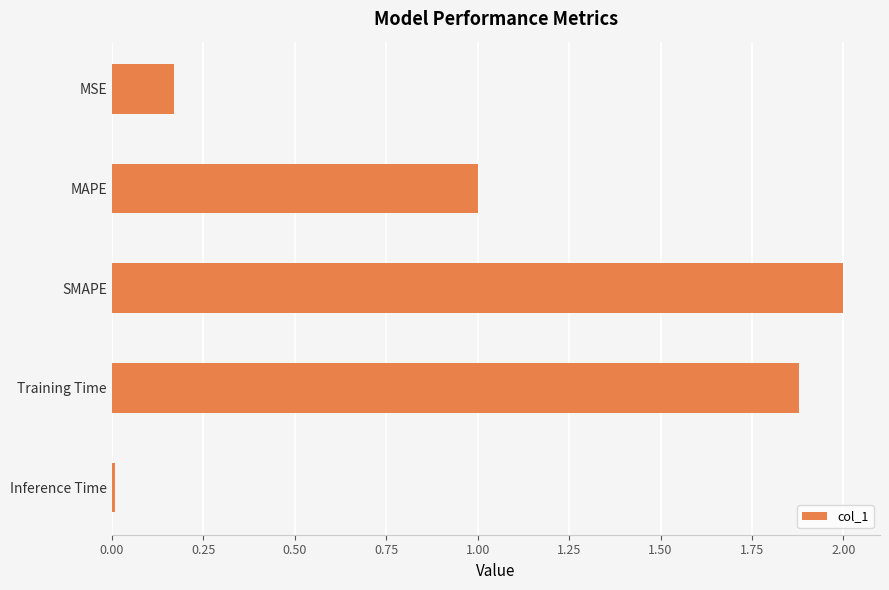

Rank the categories by value from highest to lowest.

SMAPE, Training Time, MAPE, MSE, Inference Time